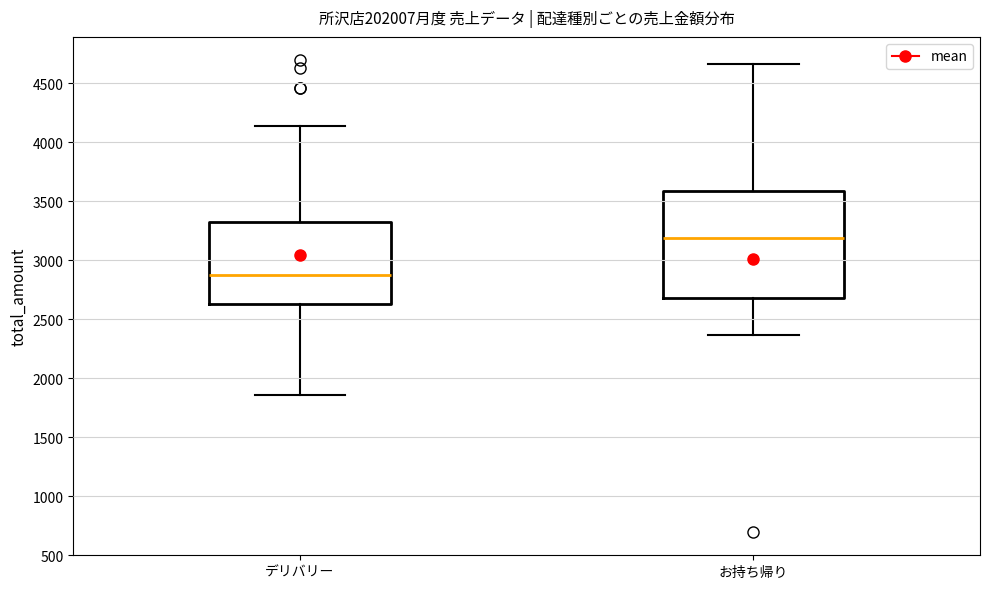

Which box has the lowest median line?

デリバリー